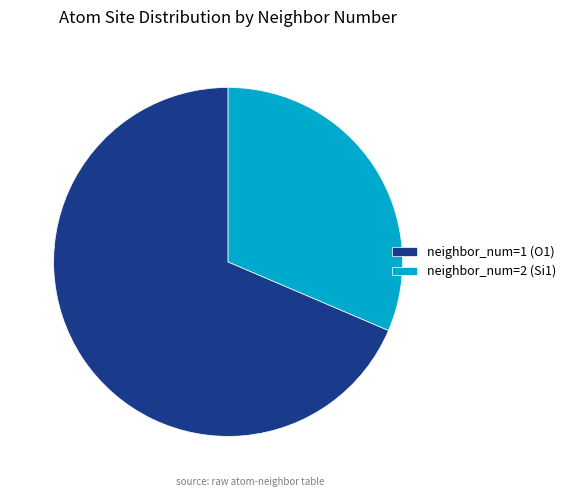

Which has a higher value, neighbor_num=1 (O1) or neighbor_num=2 (Si1)?

neighbor_num=1 (O1)